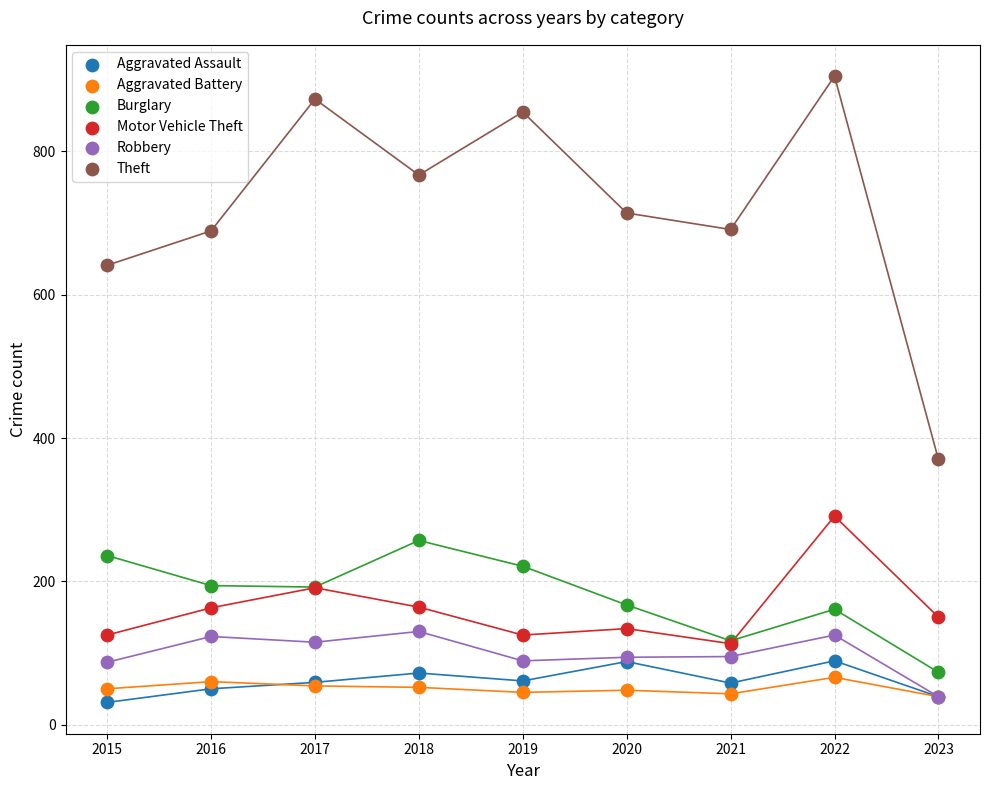

What are all the series names shown in the legend?

Aggravated Assault, Aggravated Battery, Burglary, Motor Vehicle Theft, Robbery, Theft